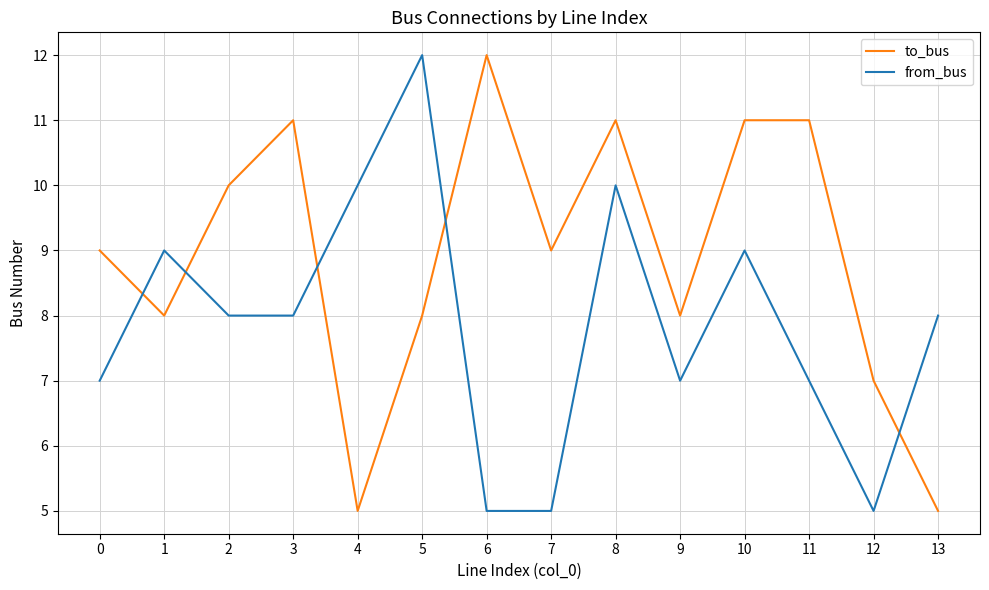

Which category has the highest value in the from_bus series?

5